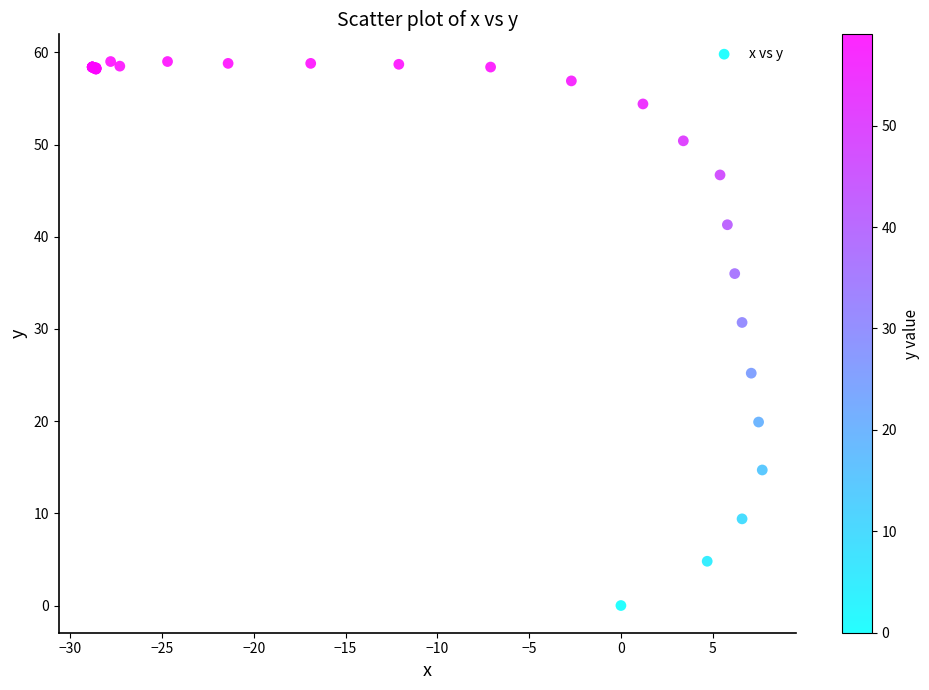

What Y value in the scatter plot is closest to 29?

30.7